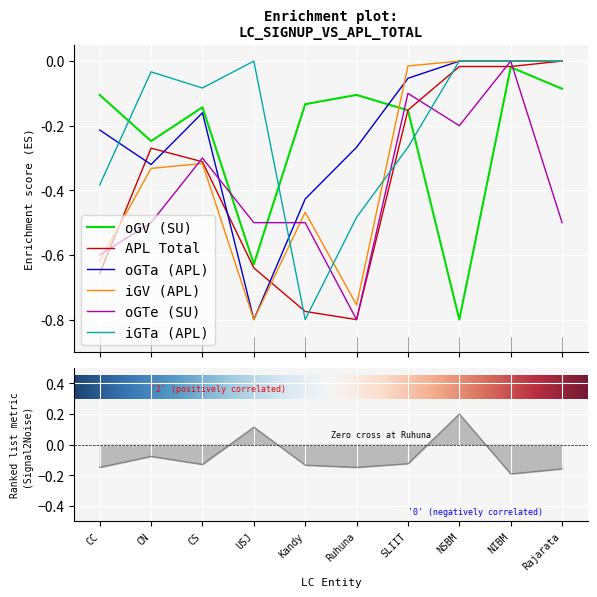

At which category does iGV (APL) reach its first local peak?

CS